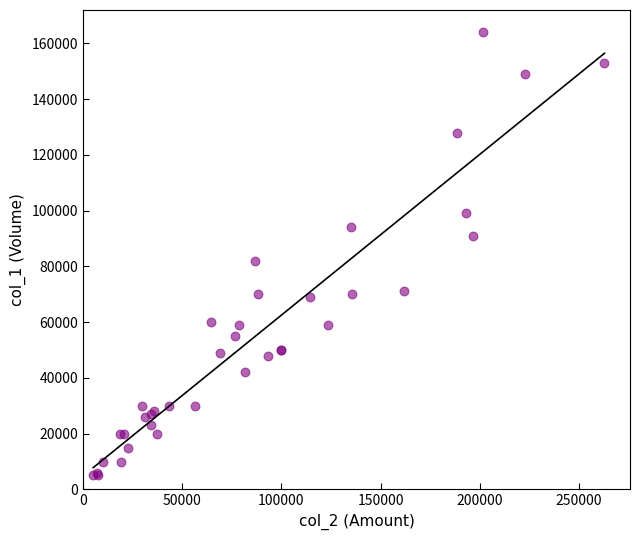

What Y value in the scatter plot is closest to 84500?

82000